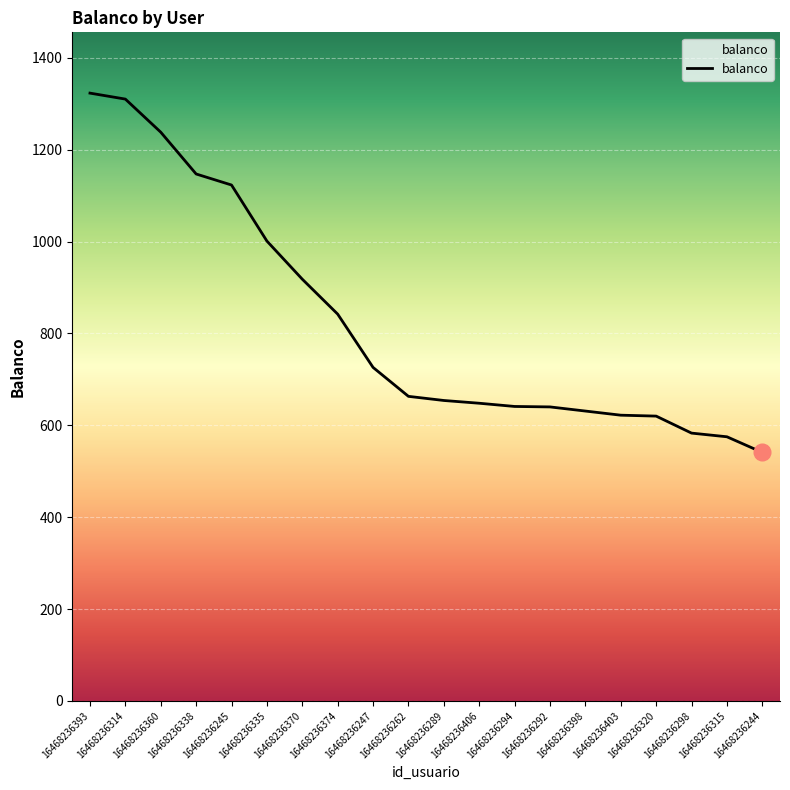

Is this an area chart (filled region under the line)?

No